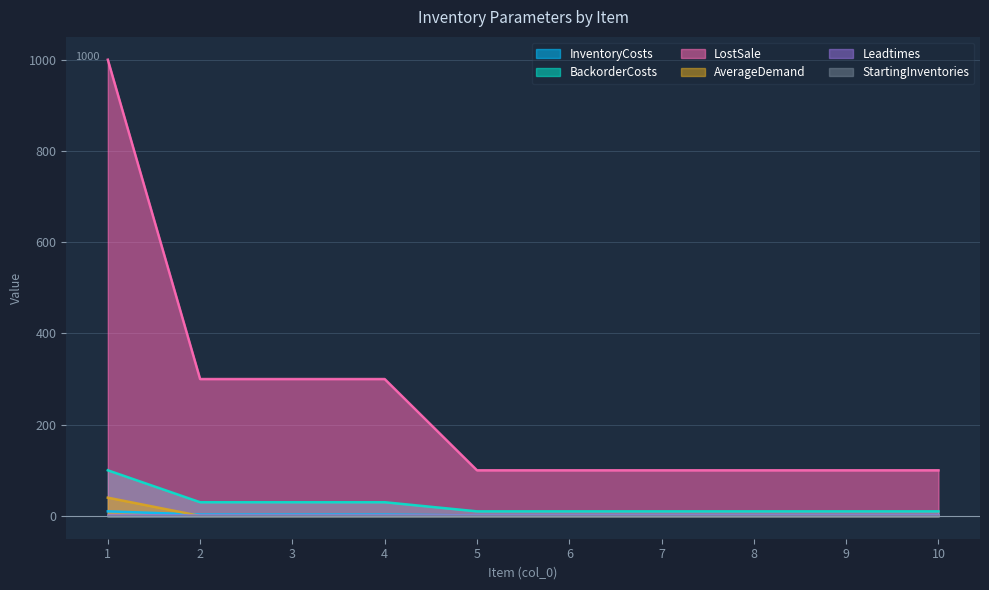

At which category is the sum across all series the highest?

1